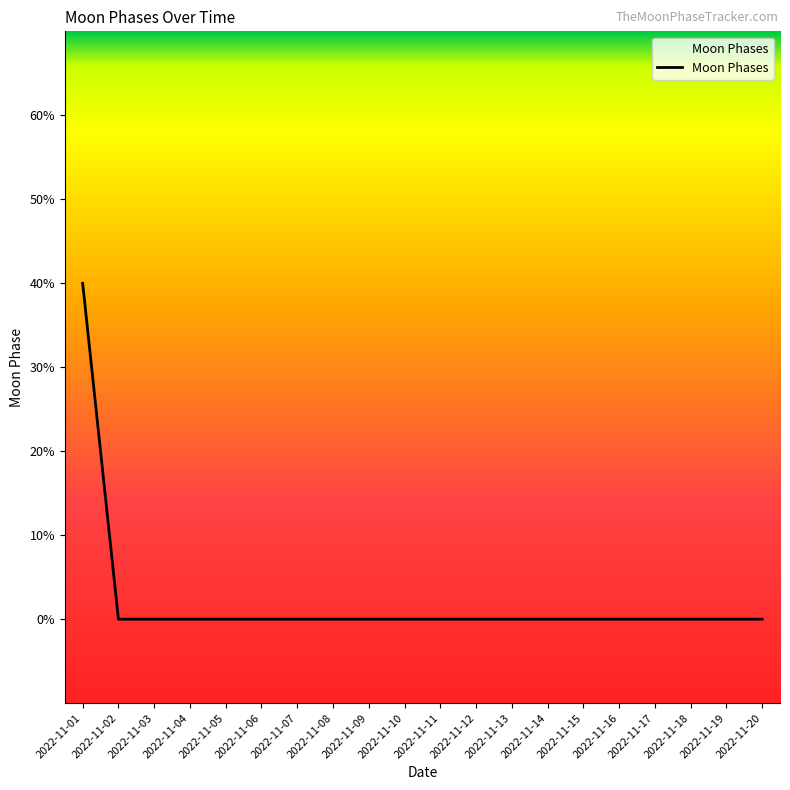

True or false: the data has more than 0 interior local peaks.

False